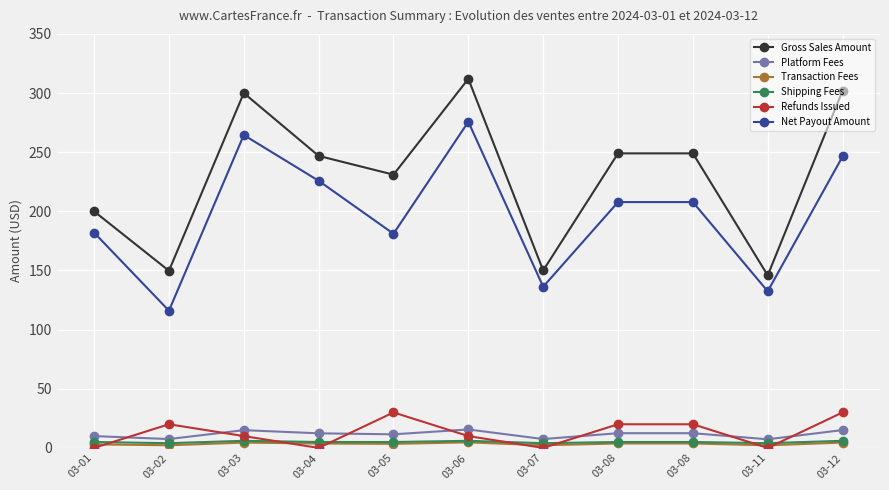

What are all the series names shown in the legend?

Gross Sales Amount, Platform Fees, Transaction Fees, Shipping Fees, Refunds Issued, Net Payout Amount